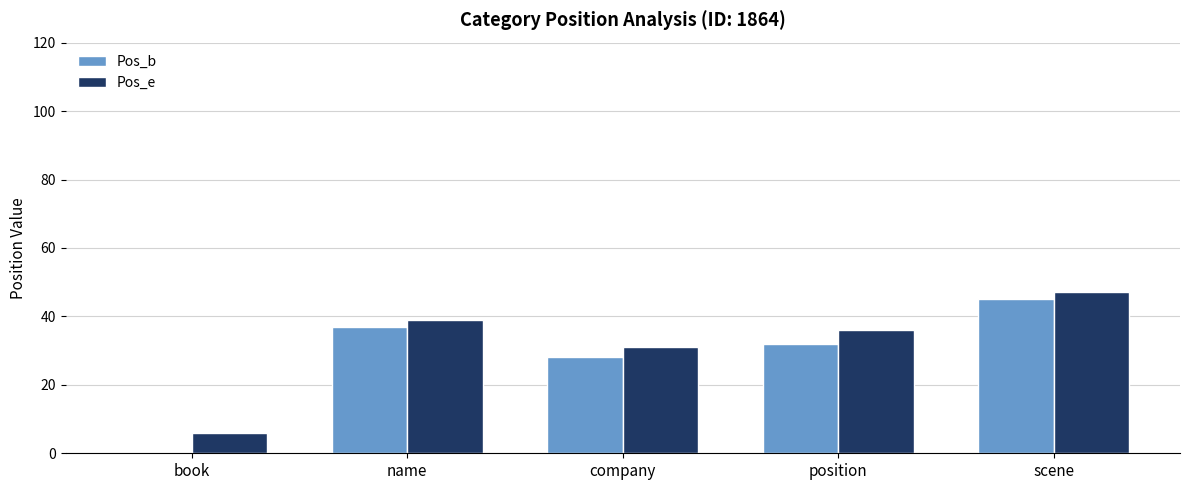

At which label is Pos_b closest to 22?

company